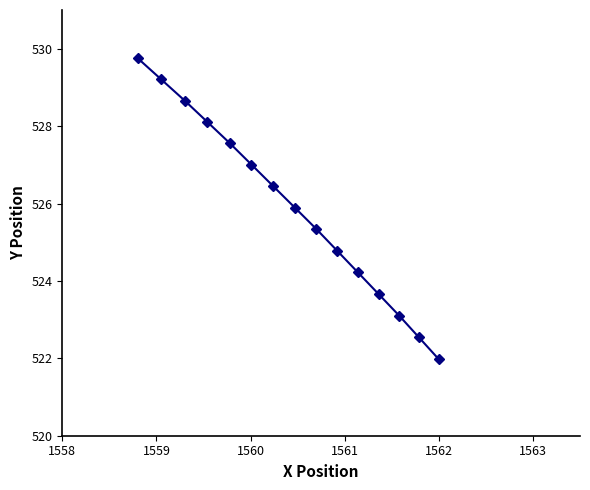

True or false: the data has more than 1 interior local peaks.

False